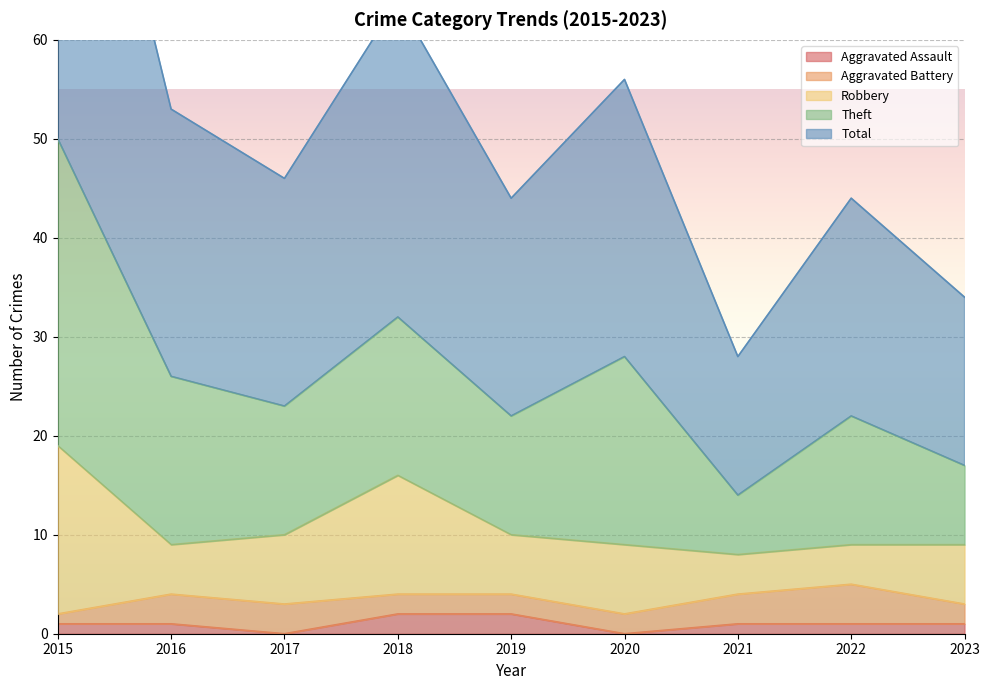

What is the difference between the highest and lowest values at 2016?

26